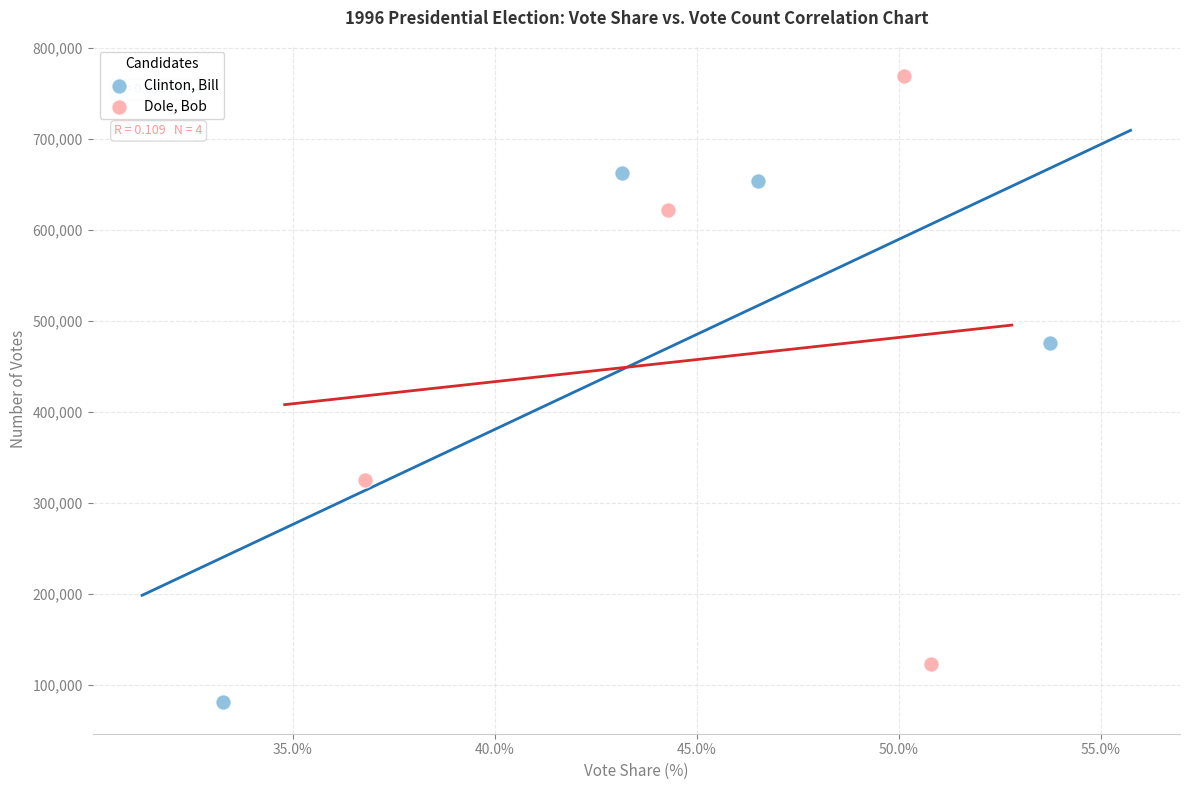

Which series has the largest Y range (max minus min)?

Dole, Bob